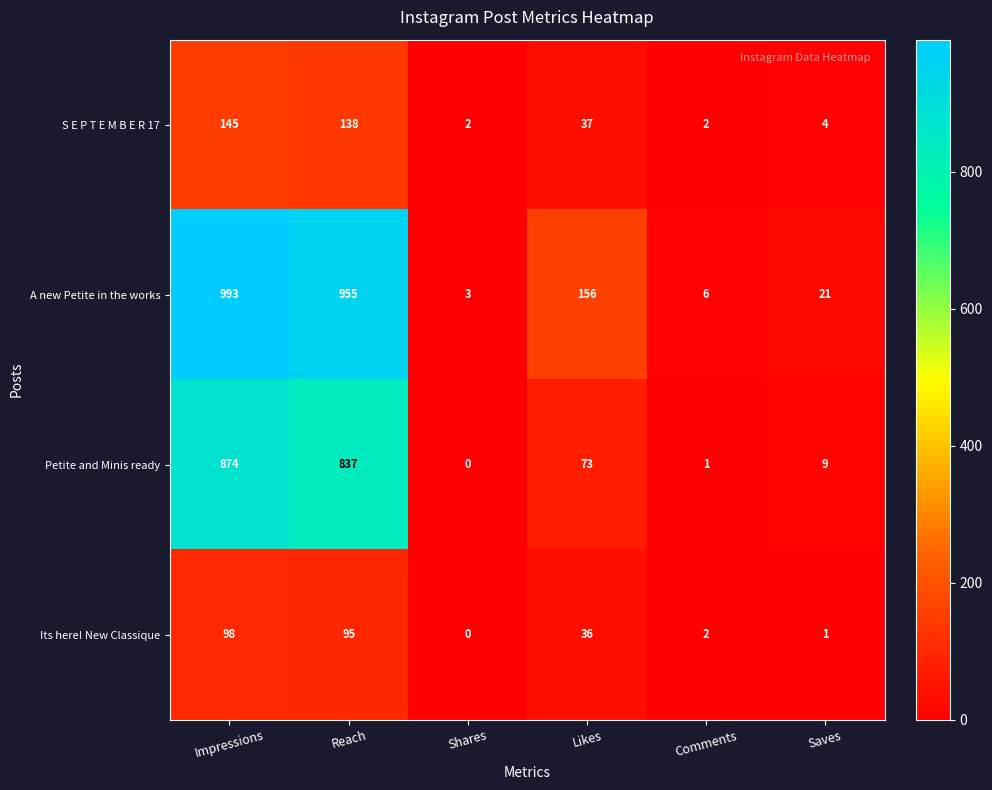

How many categories are shown in the chart?

6